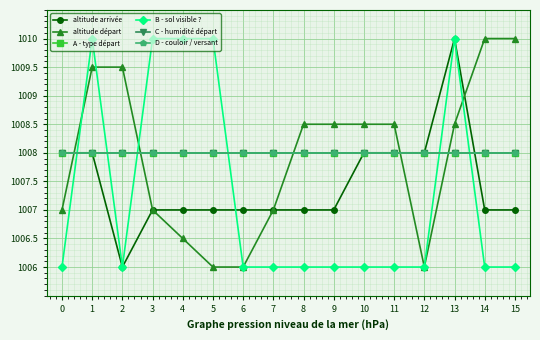

Does the chart have visible grid lines?

Yes